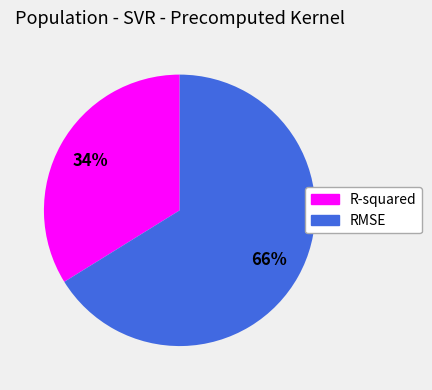

Is there any slice that represents more than half of the pie?

Yes